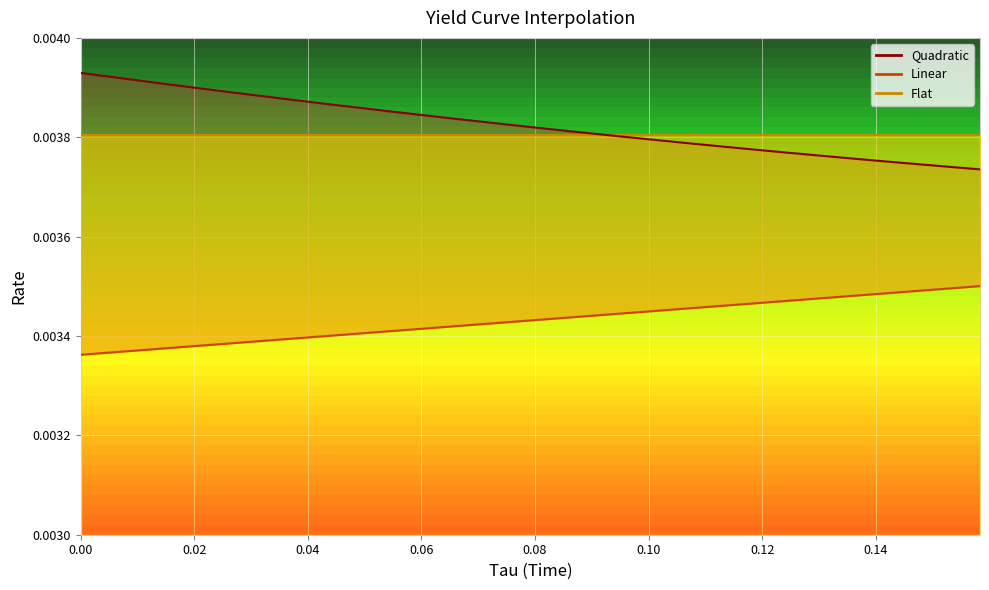

True or false: Linear_line and Quadratic_line cross at least once.

False